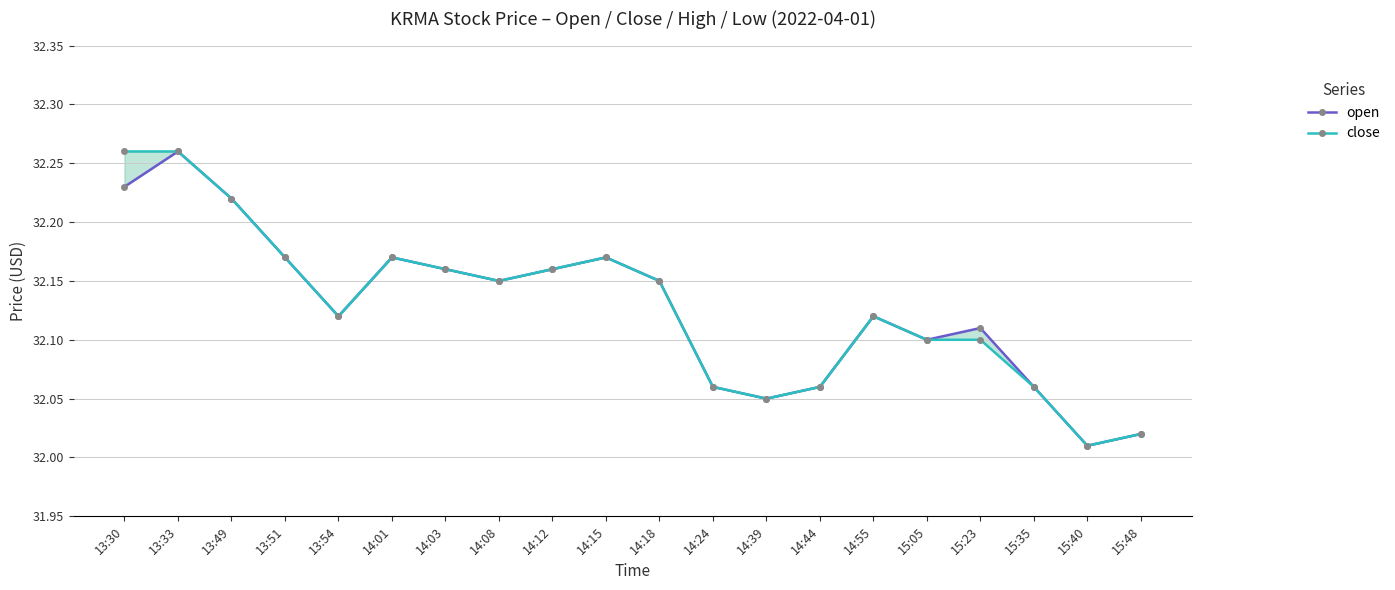

What is the average value of the close series?

32.1